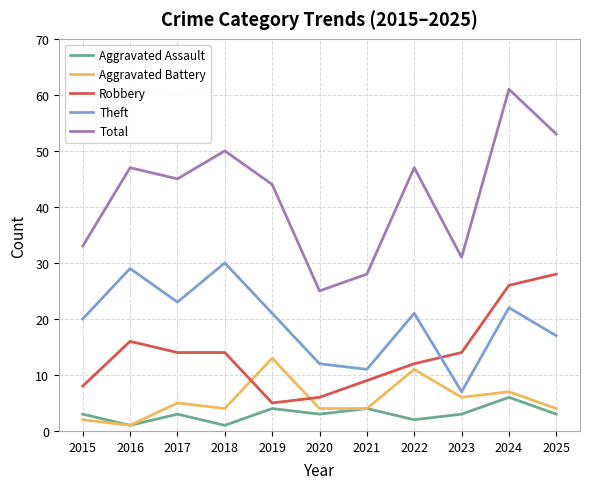

What is the difference between the maximum and second lowest values in the Robbery series?

22